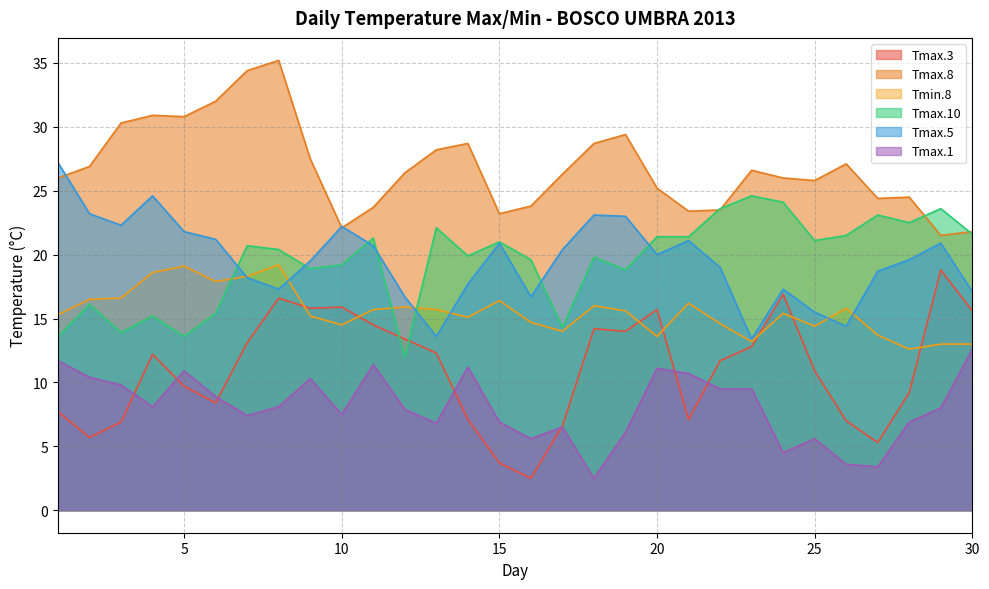

Which series has the largest range (max minus min)?

Tmax.3